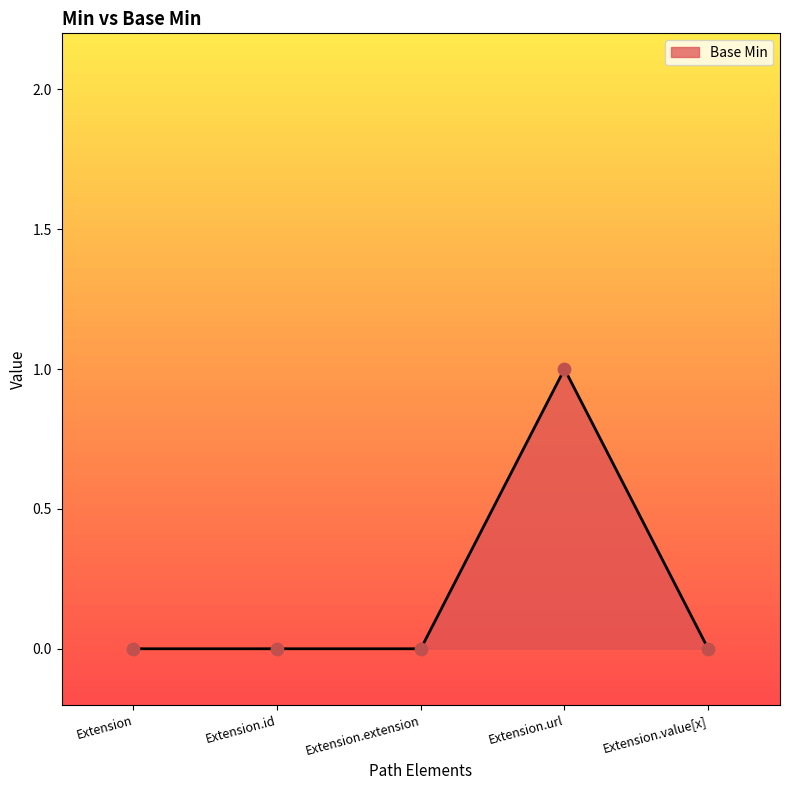

Which has a higher value, Extension.id or Extension.url?

Extension.url